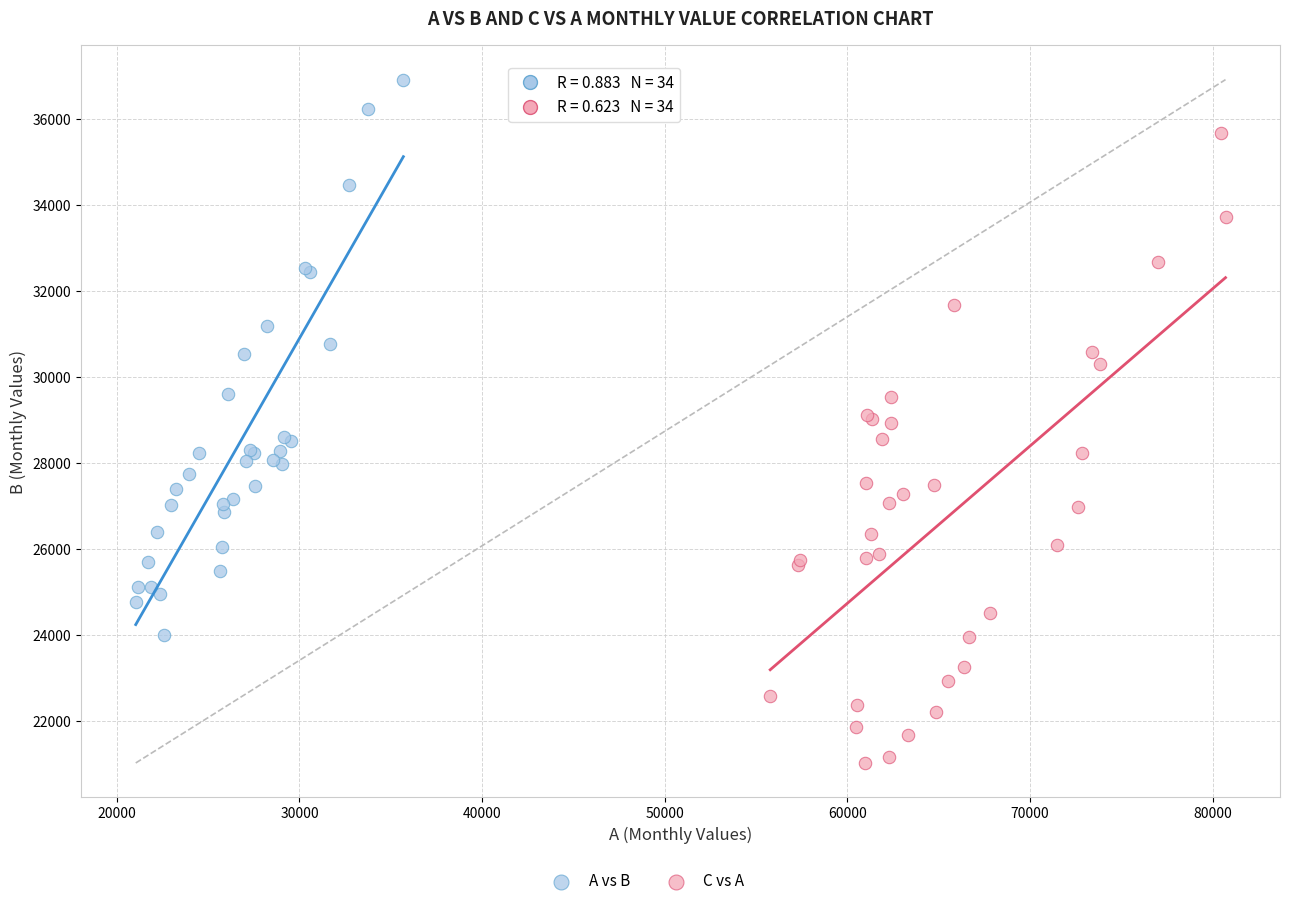

Which series reaches the minimum Y coordinate?

C vs A